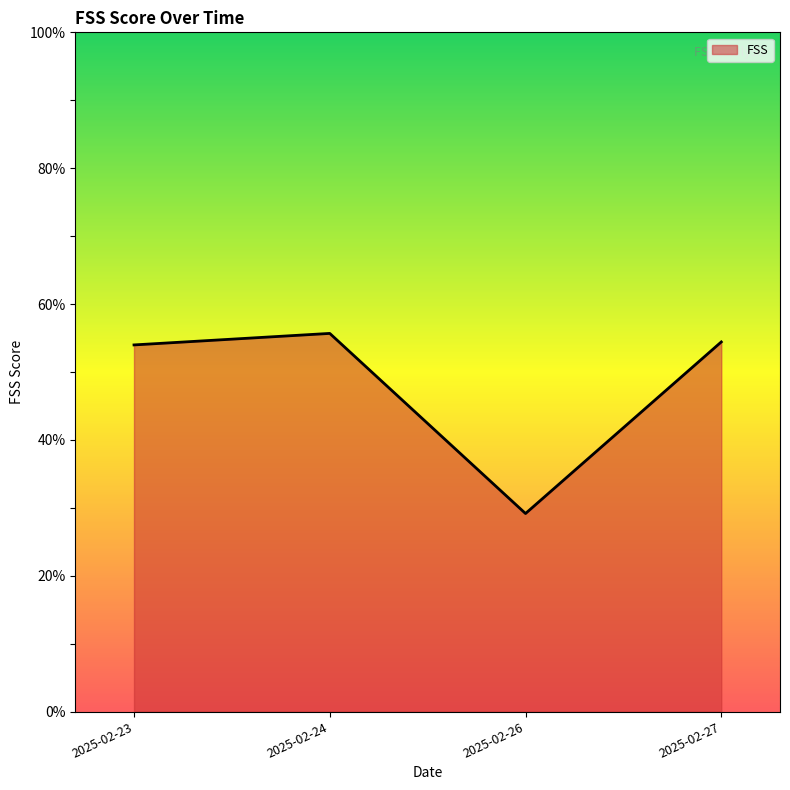

Approximately how many times larger is the value at 2025-02-27 compared to 2025-02-23?

1.0